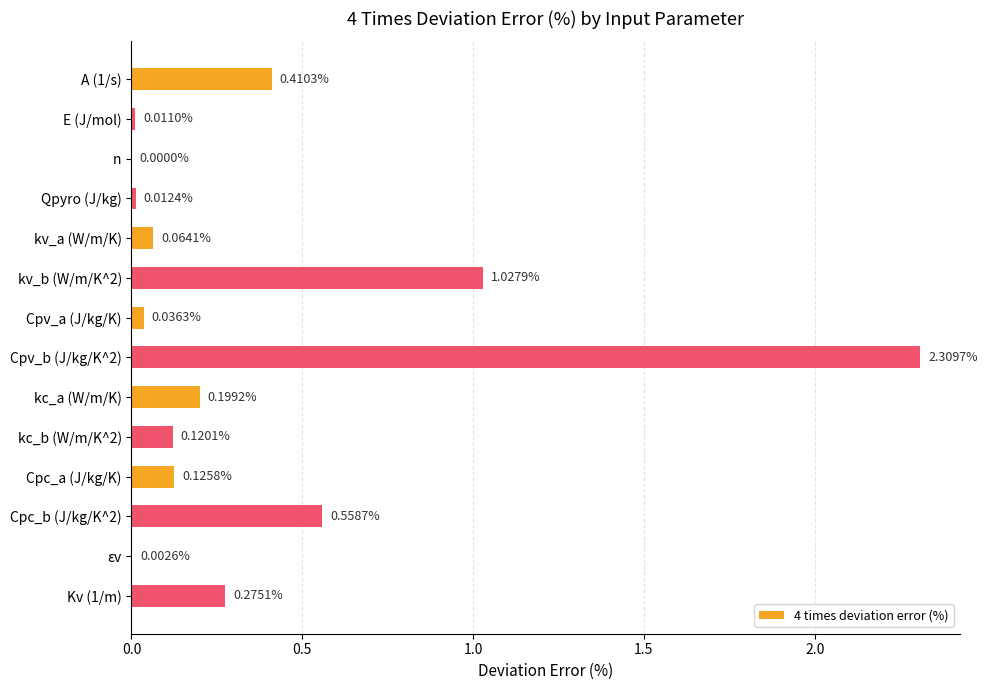

What is the change in value from kc_b (W/m/K^2) to Cpc_b (J/kg/K^2)?

+0.4